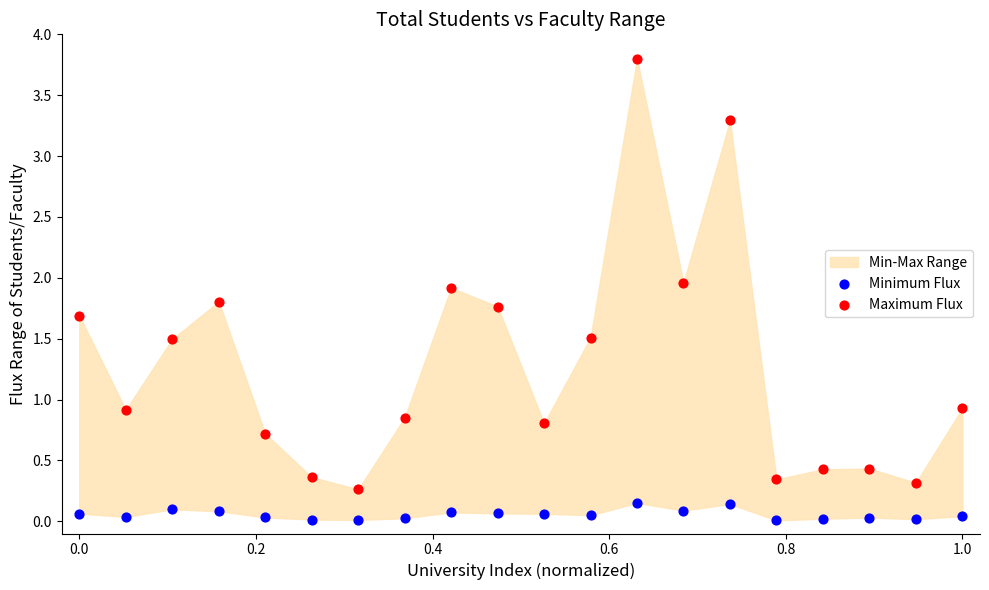

Which series reaches the maximum Y coordinate?

Maximum Flux